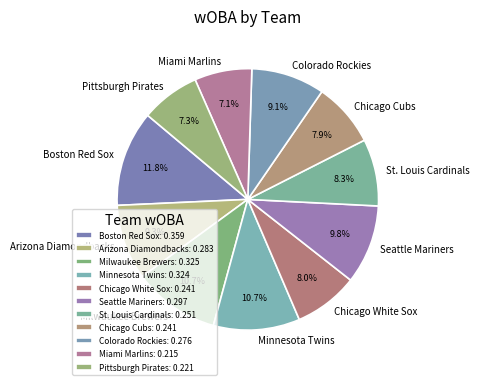

To the nearest percent, what percentage of the pie is Boston Red Sox?

12%